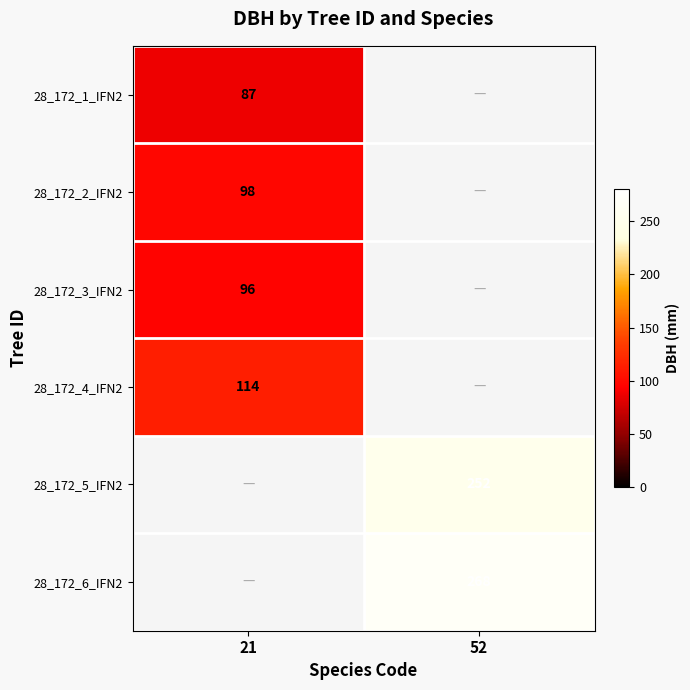

The 28_172_2_IFN2 series shows 98 at 21. True or false?

True